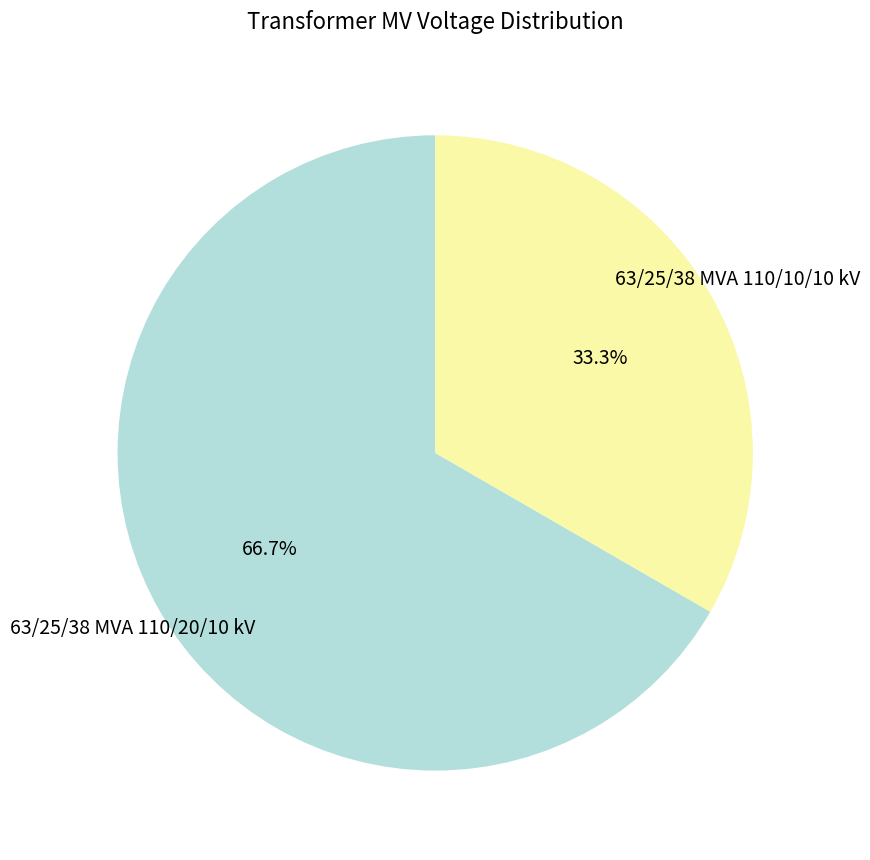

Is it true that 63/25/38 MVA 110/10/10 kV is 26% of the pie?

False